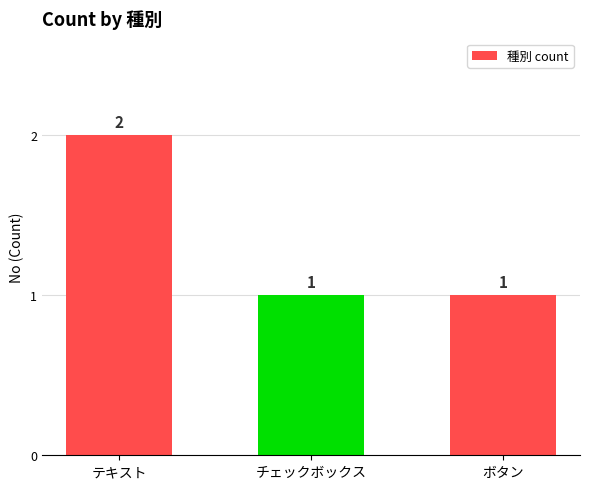

What value does the data have at テキスト?

2